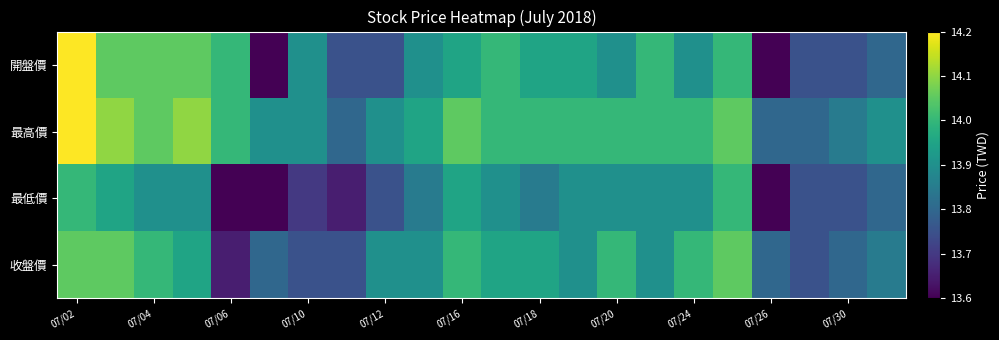

Reading left to right, list all the values displayed in this chart.

開盤價: 14.2	14.1	14.1	14.1	14.0	13.6	13.9	13.8	13.8	13.9	13.9	14.0	13.9	13.9	13.9	14.0	13.9	14.0	13.6	13.8	13.8	13.8
最高價: 14.2	14.1	14.1	14.1	14.0	13.9	13.9	13.8	13.9	13.9	14.1	14.0	14.0	14.0	14.0	14.0	14.0	14.1	13.8	13.8	13.8	13.9
最低價: 14.0	13.9	13.9	13.9	13.6	13.6	13.7	13.7	13.8	13.8	13.9	13.9	13.8	13.9	13.9	13.9	13.9	14.0	13.6	13.8	13.8	13.8
收盤價: 14.1	14.1	14.0	13.9	13.7	13.8	13.8	13.8	13.9	13.9	14.0	13.9	13.9	13.9	14.0	13.9	14.0	14.1	13.8	13.8	13.8	13.8